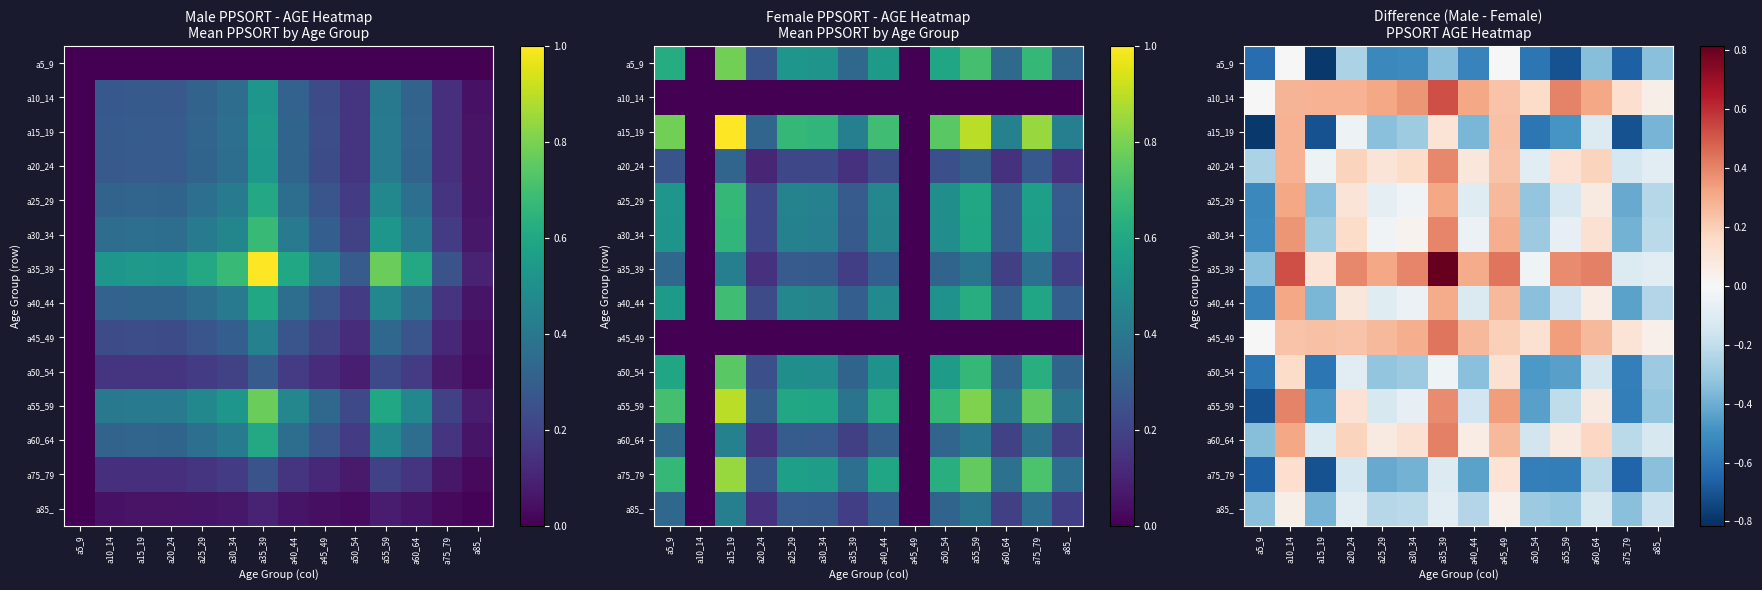

Is it true that a50_54 equals -0.8 at a5_9?

False